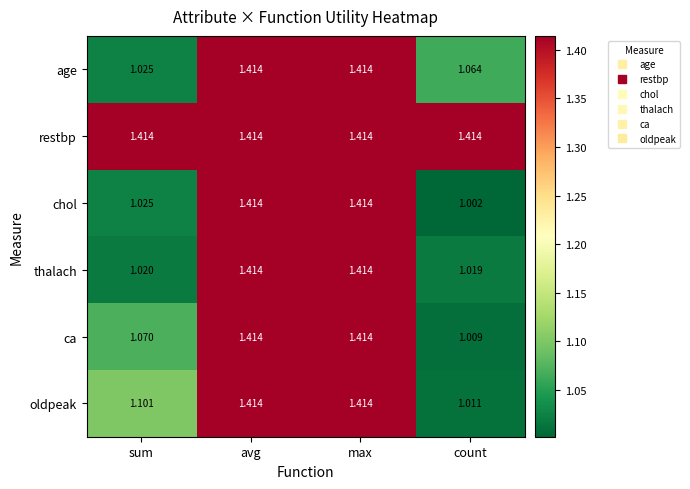

Which category has the lowest value across all series?

count